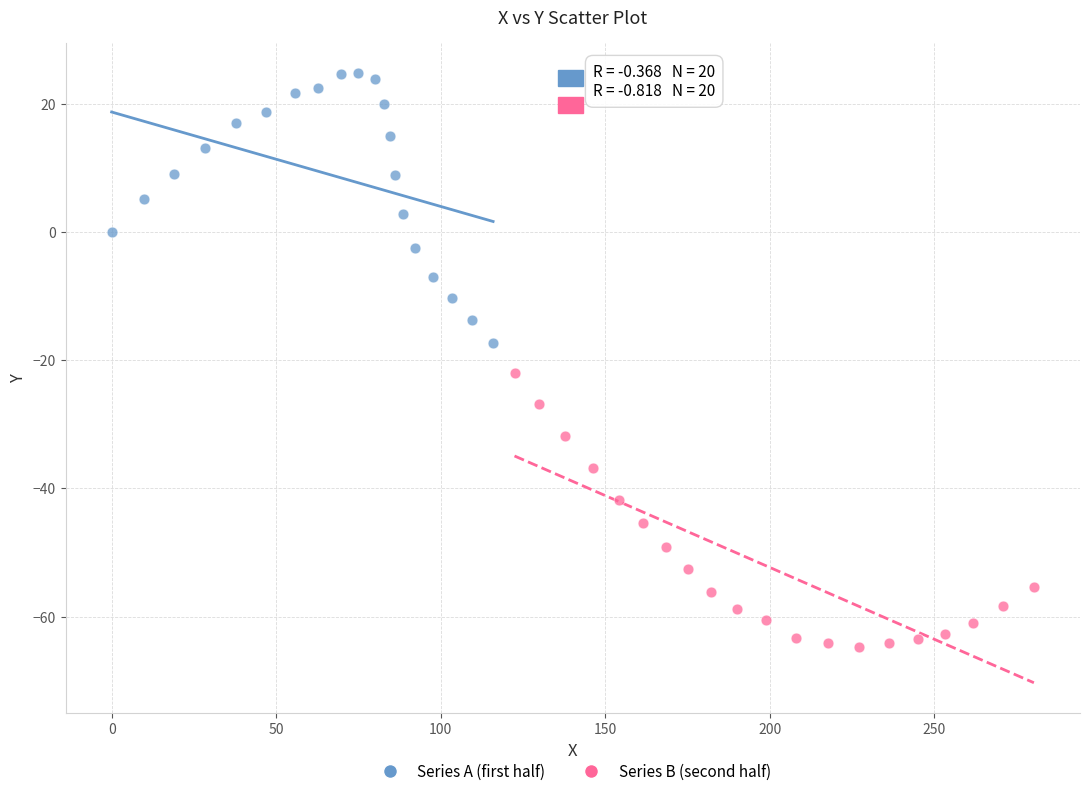

What are all the series names shown in the legend?

Series A (first half), Series B (second half)